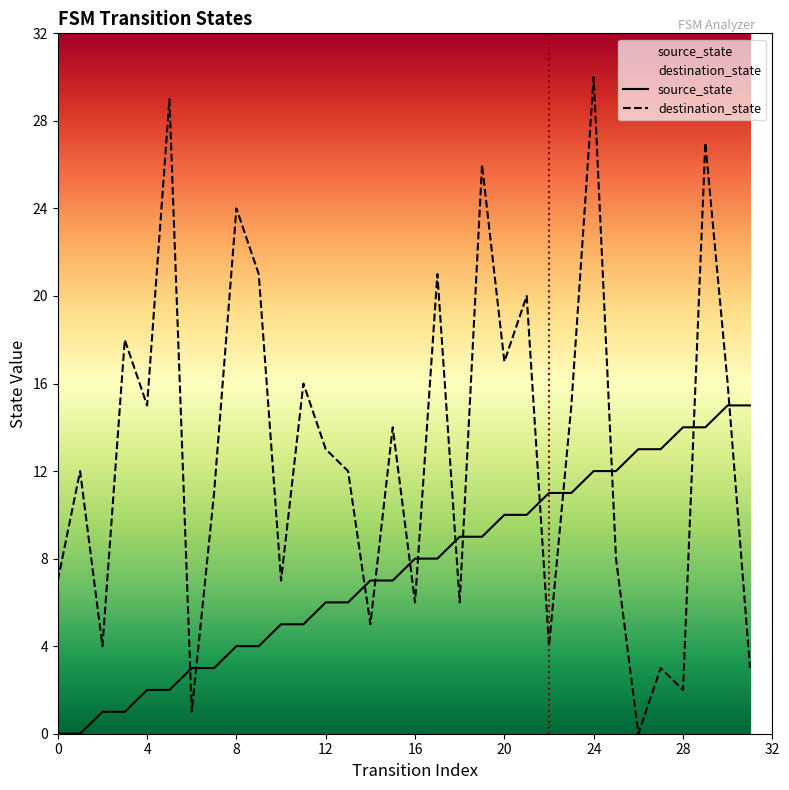

What is the approximate value of destination_state at 19, to the nearest 10?

30